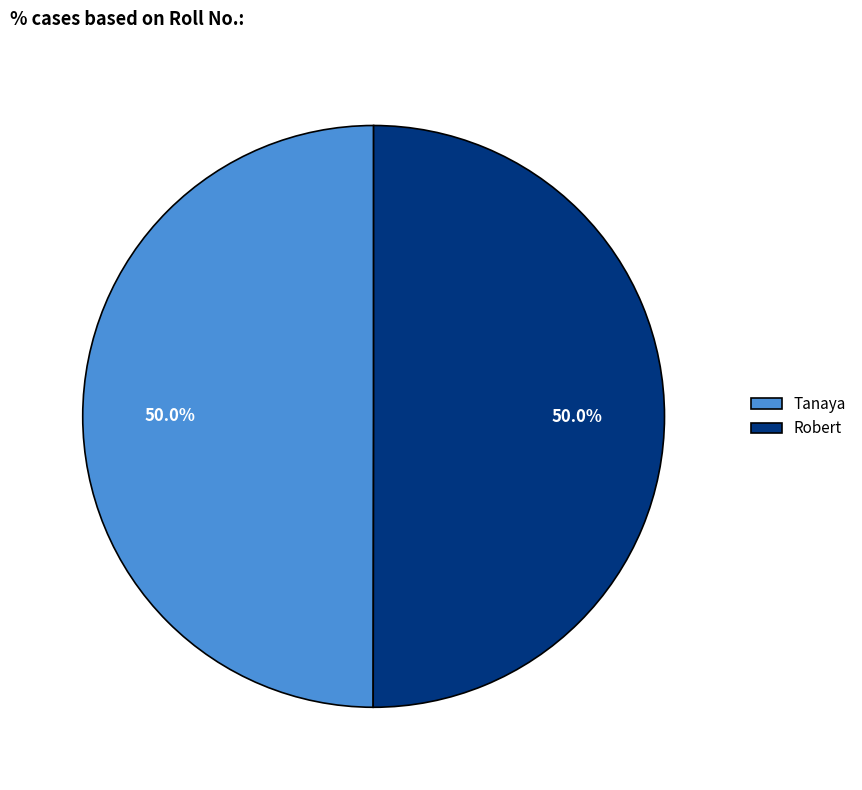

The Tanaya slice represents 37% of the pie. True or false?

False